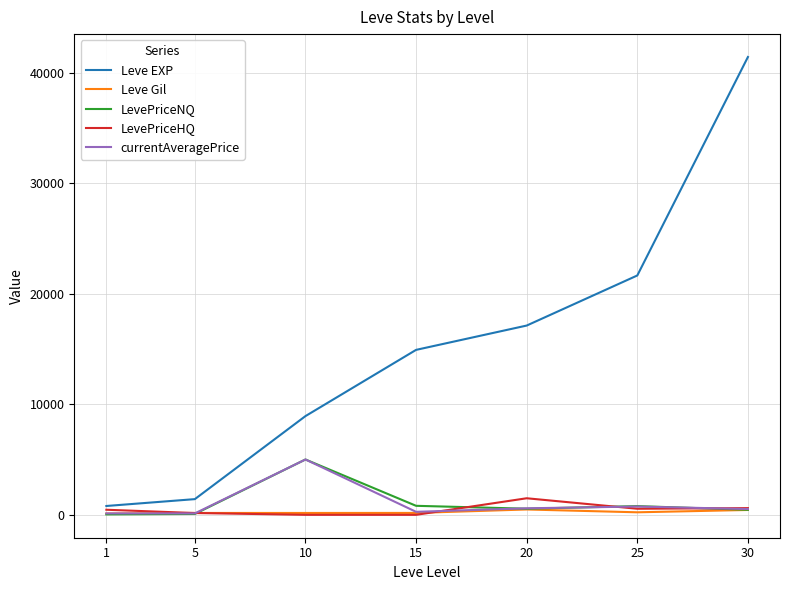

Is it true that LevePriceNQ equals 455.7 at 30?

True